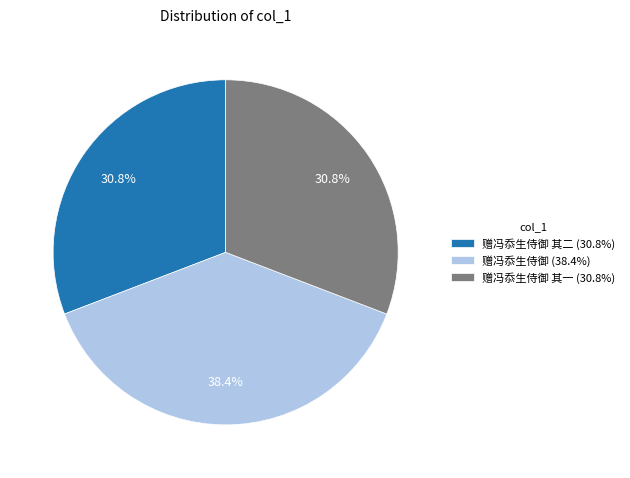

Combined, do 赠冯忝生侍御 其二 (30.8%) and 赠冯忝生侍御 (38.4%) account for over 50%?

Yes